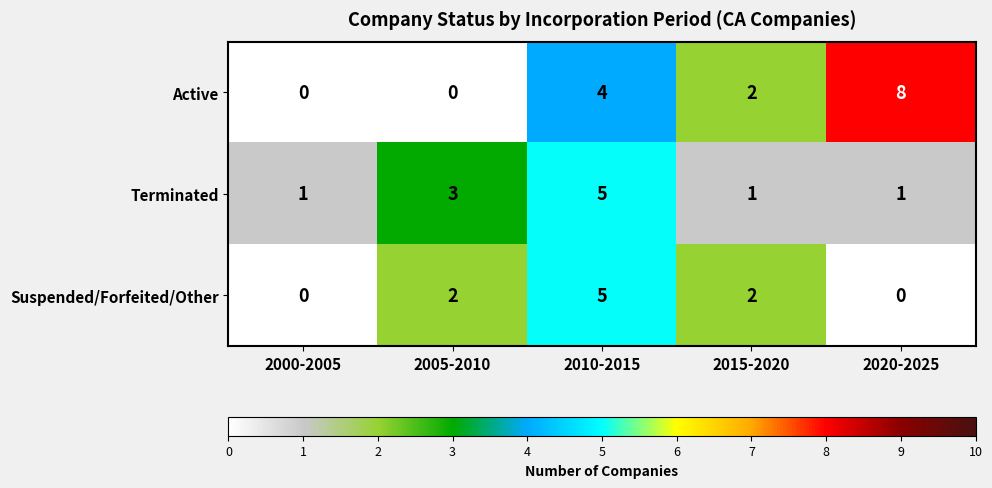

The Suspended/Forfeited/Other series shows 3 at 2000-2005. True or false?

False